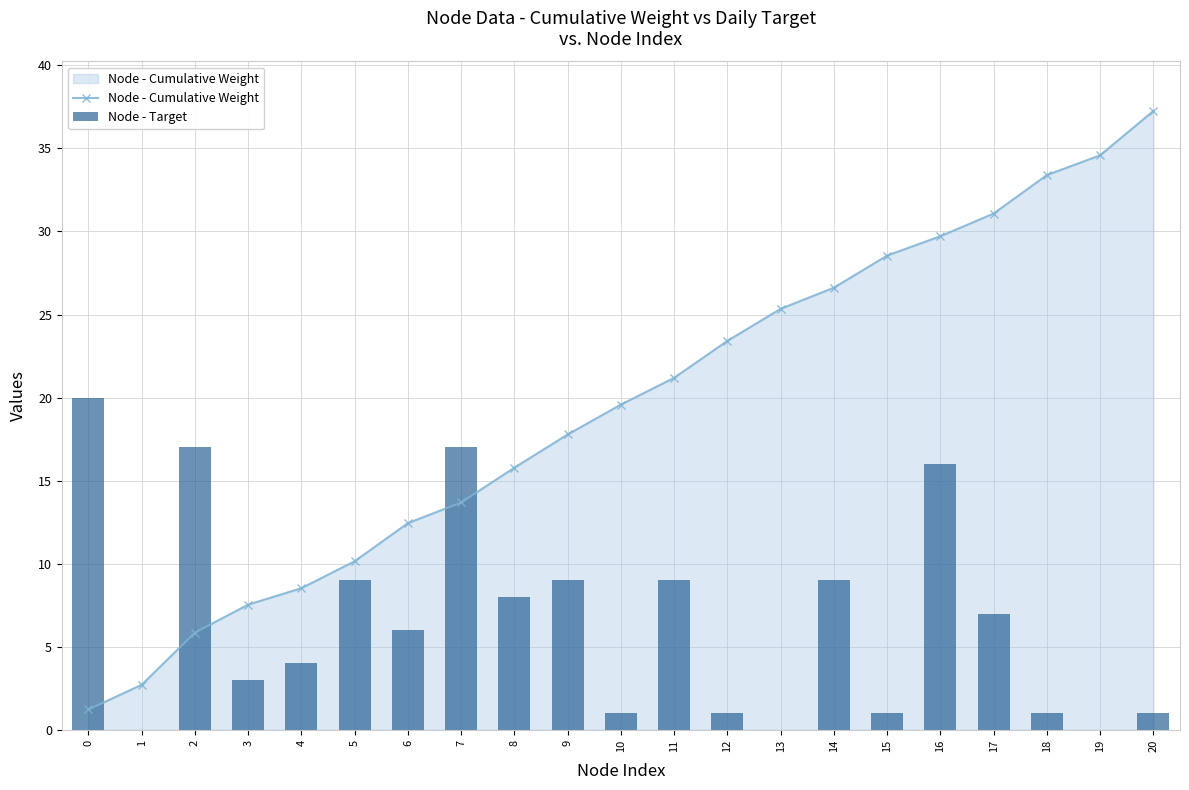

Reading left to right, list all the values displayed in this chart.

Node - Cumulative Weight: 0=1.2	1=2.7	2=5.9	3=7.5	4=8.5	5=10.1	6=12.4	7=13.7	8=15.8	9=17.8	10=19.6	11=21.2	12=23.4	13=25.3	14=26.6	15=28.6	16=29.7	17=31.1	18=33.4	19=34.6	20=37.3
Node - Target: 0=20.0	1=0.0	2=17.0	3=3.0	4=4.0	5=9.0	6=6.0	7=17.0	8=8.0	9=9.0	10=1.0	11=9.0	12=1.0	13=0.0	14=9.0	15=1.0	16=16.0	17=7.0	18=1.0	19=0.0	20=1.0